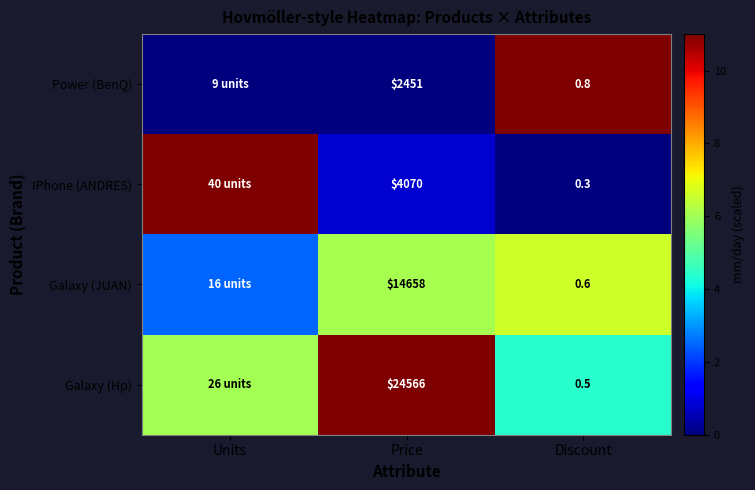

True or false: Galaxy (Hp) has a value of 4.4 at Discount.

True